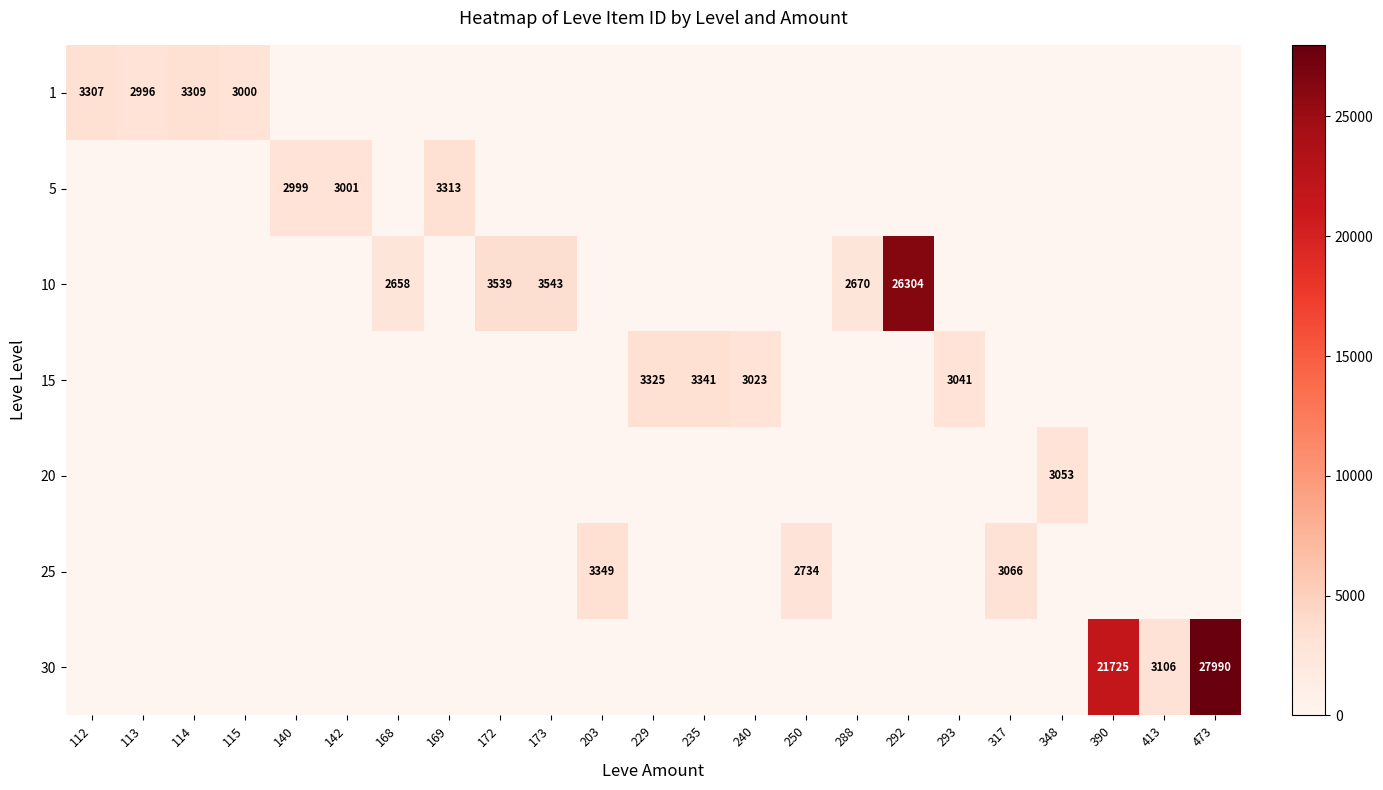

At how many categories does at least one series exceed 22272?

2